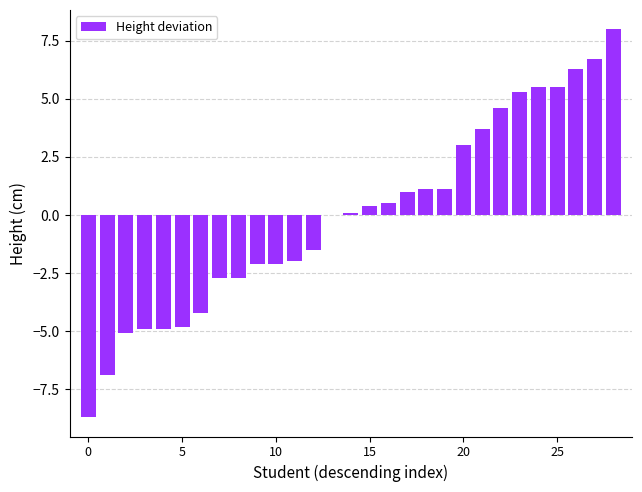

At which category does the chart reach its peak across all series?

28